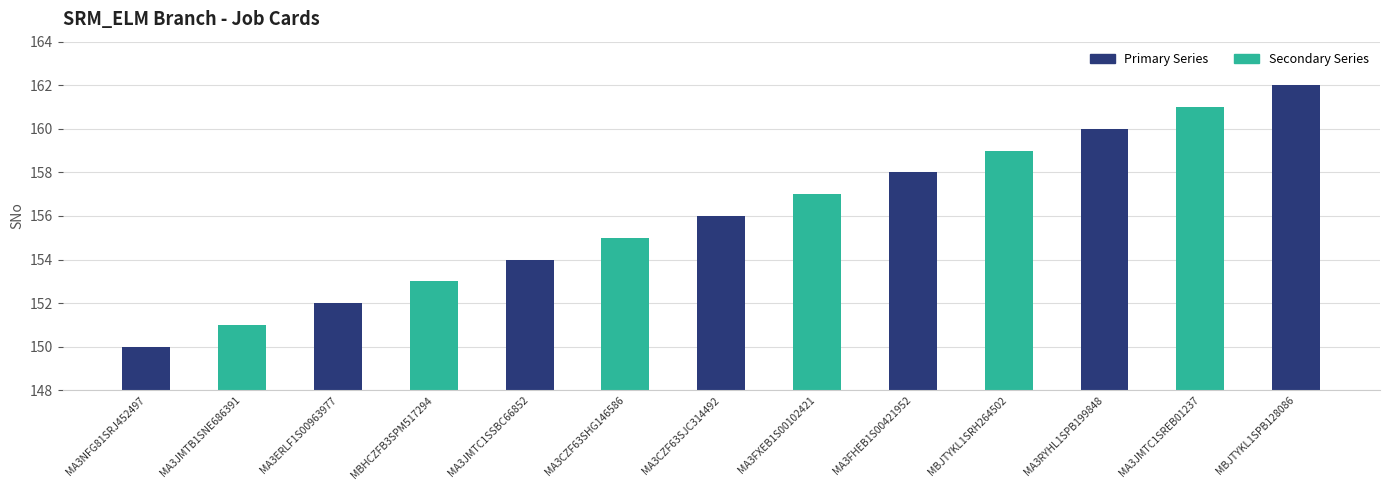

List the labels in order of value, largest first.

MBJTYKL1SPB128086, MA3JMTC1SREB01237, MA3RYHL1SPB199848, MBJTYKL1SRH264502, MA3FHEB1S00421952, MA3FXEB1S00102421, MA3CZF63SJC314492, MA3CZF63SHG146586, MA3JMTC1SSBC66852, MBHCZFB3SPM517294, MA3ERLF1S00963977, MA3JMTB1SNE686391, MA3NFG81SRJ452497